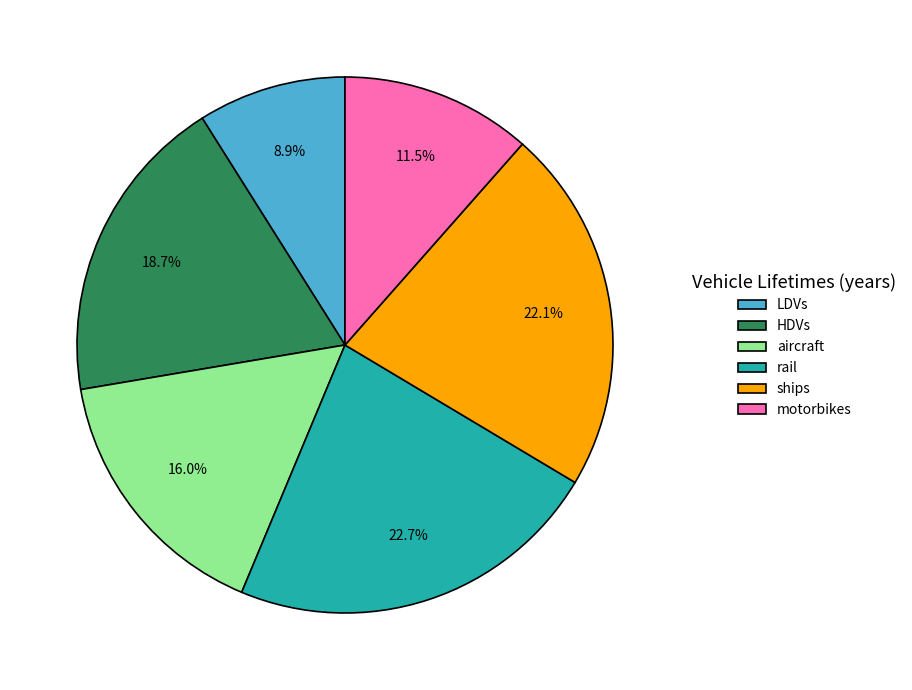

To the nearest percent, what is the combined percentage of rail and motorbikes?

34%